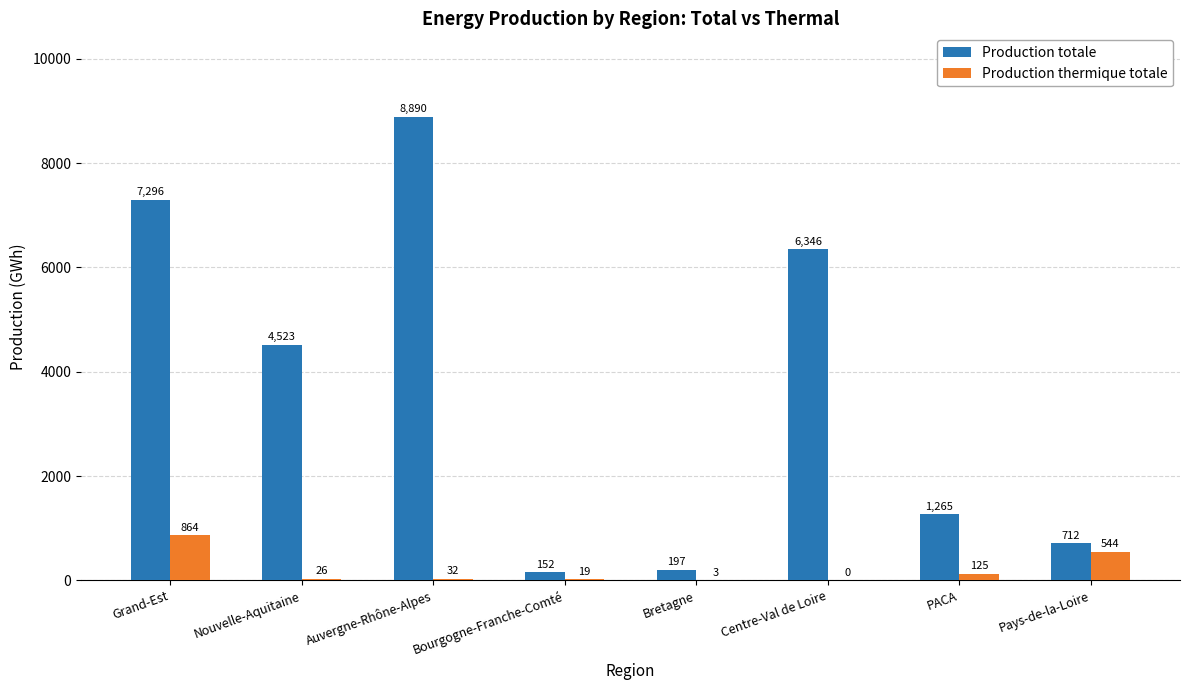

Reading left to right, transcribe all the data shown in this chart.

Production totale: Grand-Est=7296	Nouvelle-Aquitaine=4523	Auvergne-Rhône-Alpes=8890	Bourgogne-Franche-Comté=152	Bretagne=197	Centre-Val de Loire=6346	PACA=1265	Pays-de-la-Loire=712
Production thermique totale: Grand-Est=864	Nouvelle-Aquitaine=26	Auvergne-Rhône-Alpes=32	Bourgogne-Franche-Comté=19	Bretagne=3	Centre-Val de Loire=0	PACA=125	Pays-de-la-Loire=544